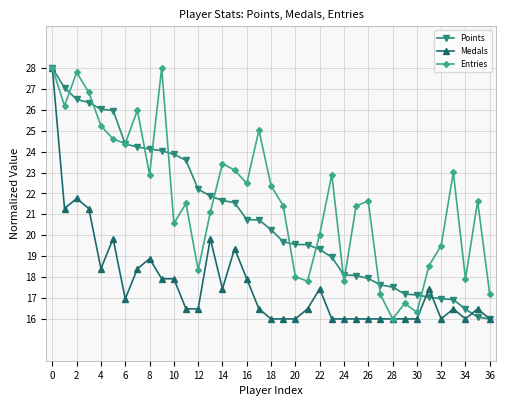

What is the value of the Entries point at the 32nd from the left?

18.5